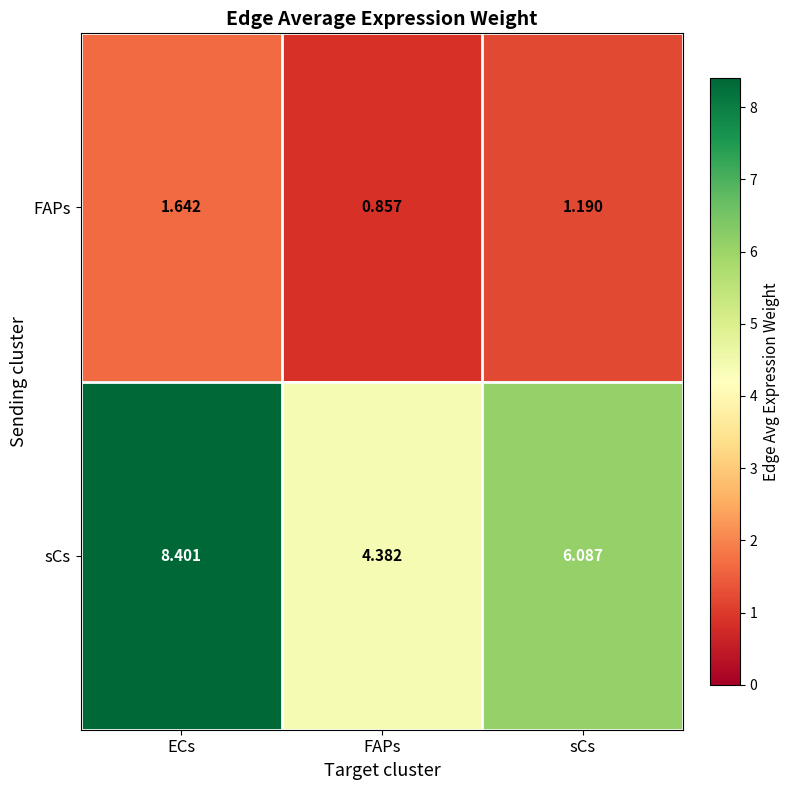

At which label is FAPs closest to 1?

FAPs